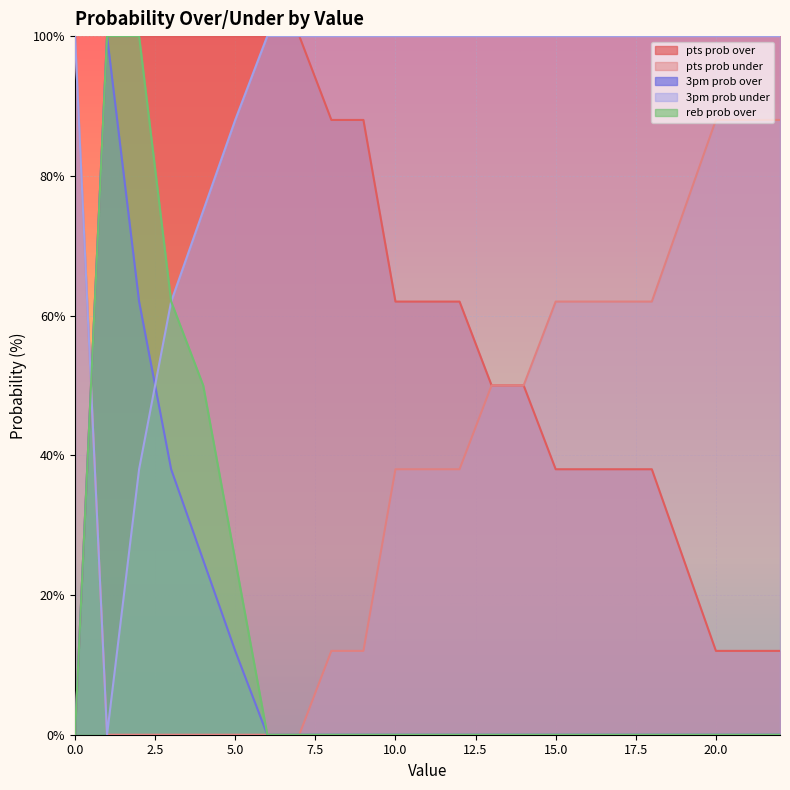

Between 1 and 10, which series saw the biggest shift?

3pm prob over